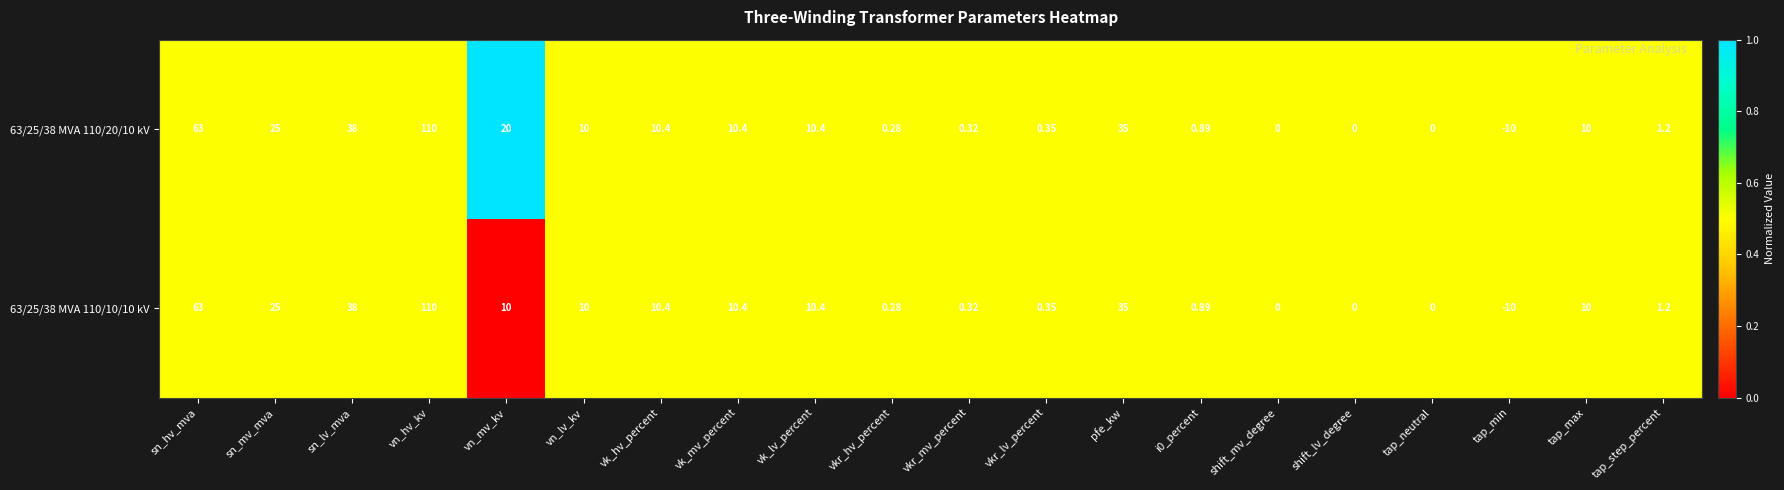

Where does the 63/25/38 MVA 110/10/10 kV series first go above 10?

sn_hv_mva